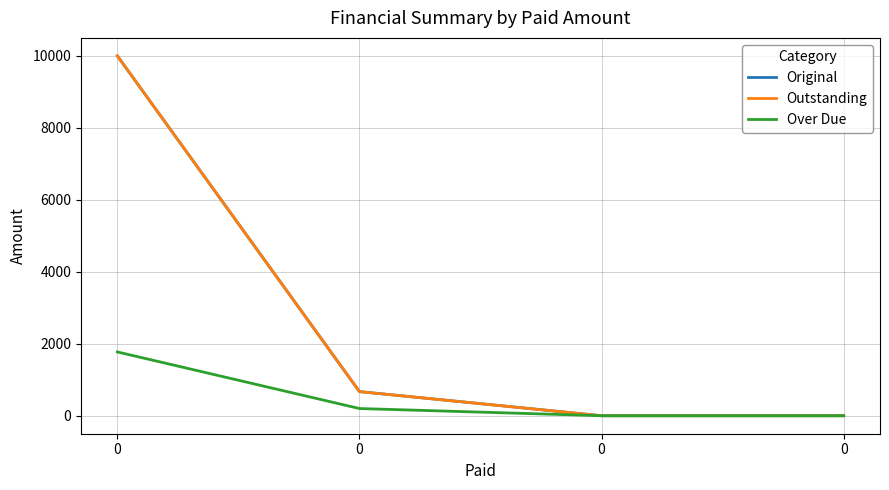

Does the chart display data point markers on the line(s)?

No